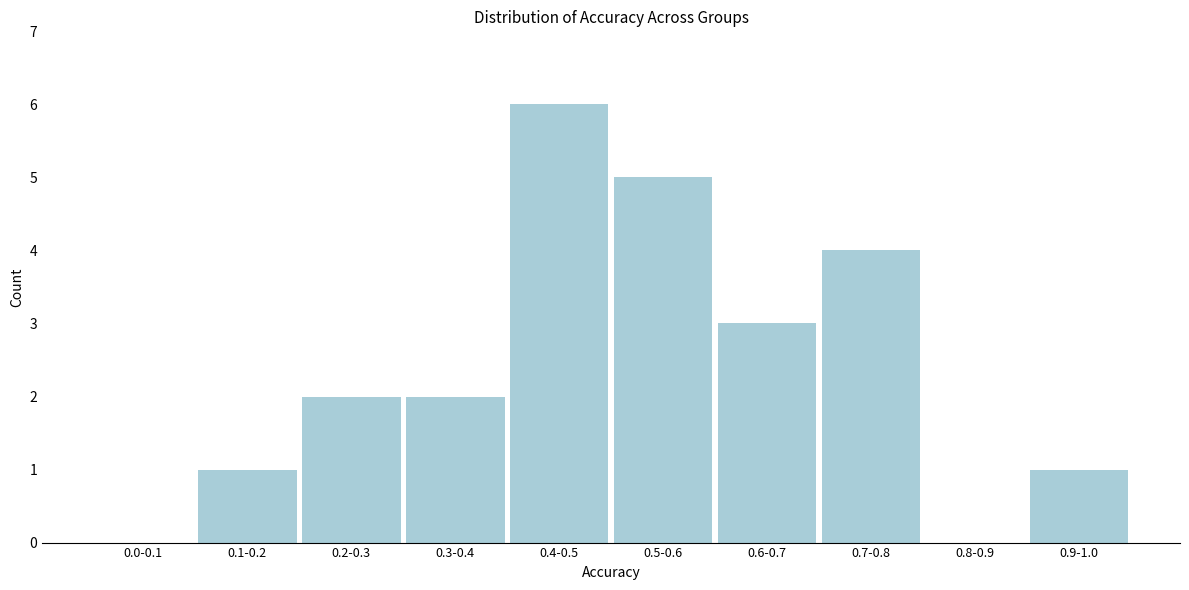

Reading left to right, list all the values displayed in this chart.

0.0-0.1=0	0.1-0.2=1	0.2-0.3=2	0.3-0.4=2	0.4-0.5=6	0.5-0.6=5	0.6-0.7=3	0.7-0.8=4	0.8-0.9=0	0.9-1.0=1